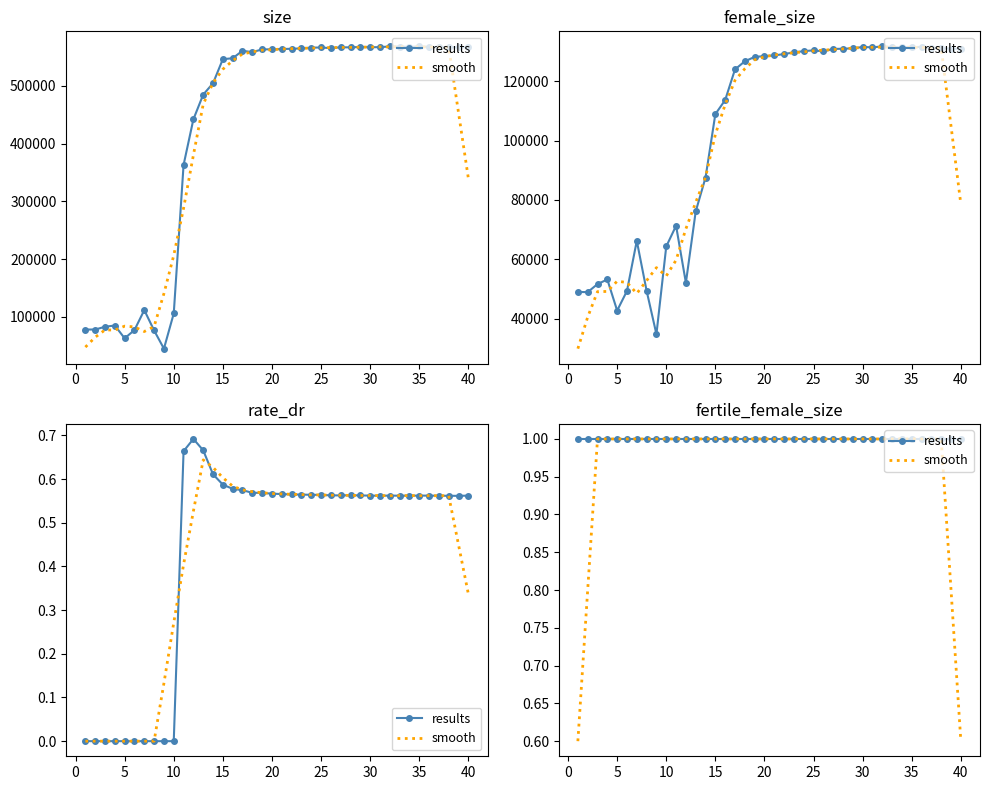

Rank the series by their average value, from highest to lowest.

results, smooth